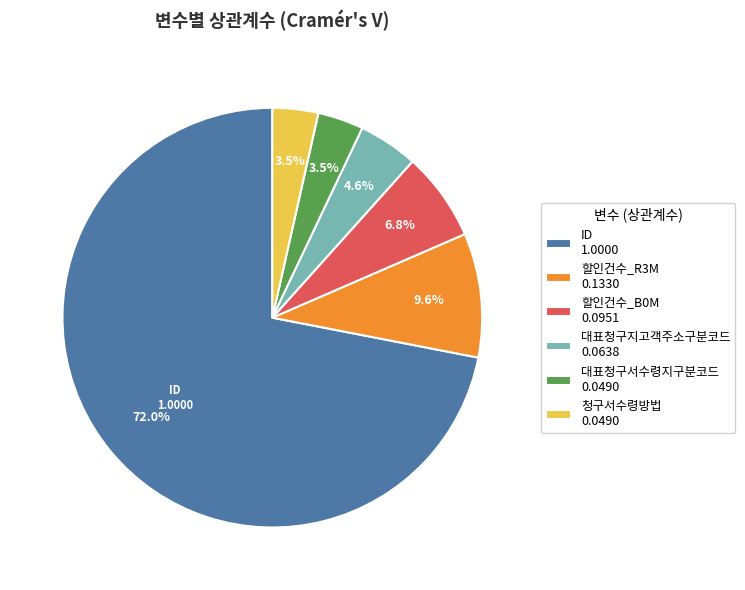

Which slice is the smallest?

청구서수령방법